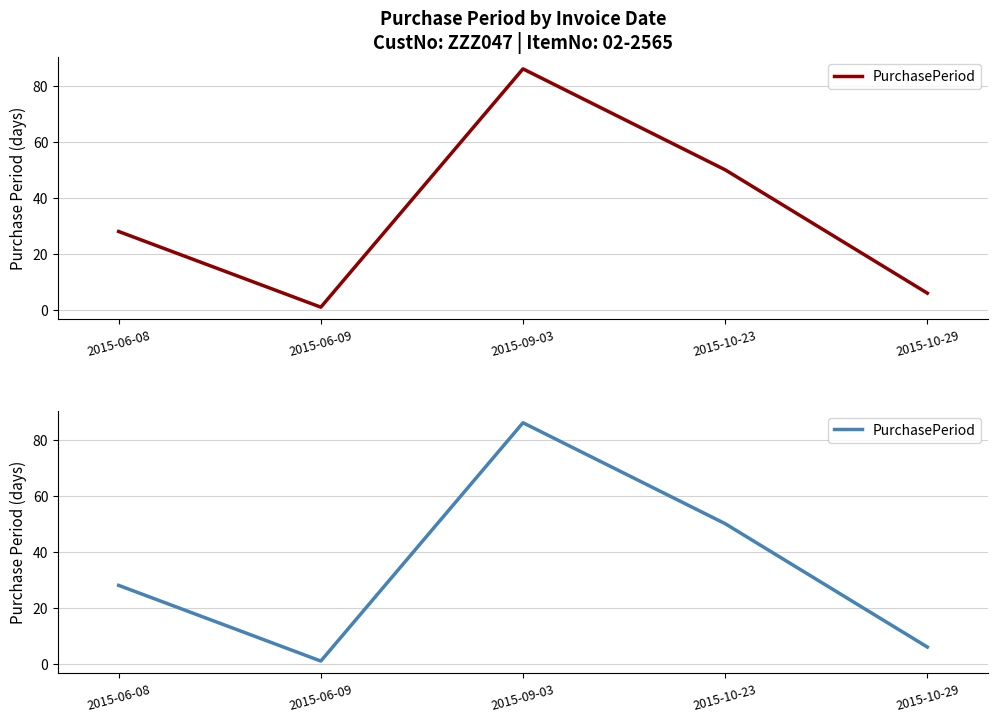

Which label corresponds to the largest value in the chart?

2015-09-03